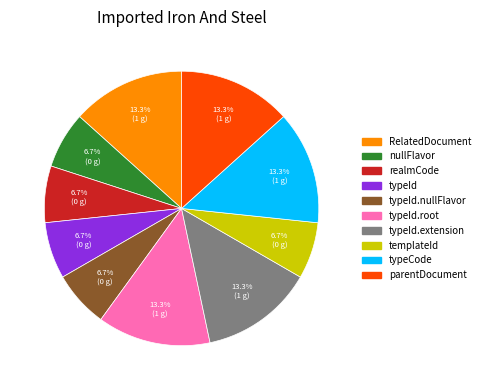

Which slice is the largest?

RelatedDocument